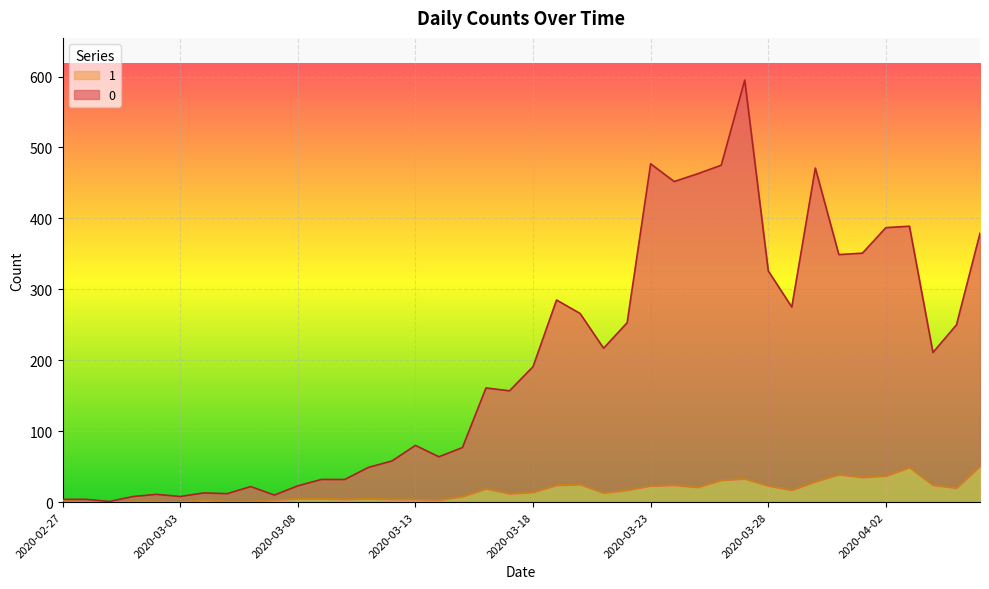

What is the total value across all series at 2020-03-03?

8